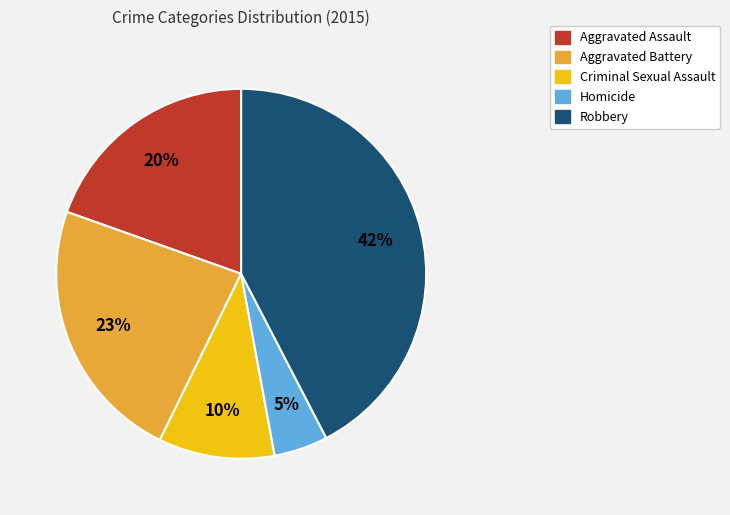

True or false: Criminal Sexual Assault accounts for 10% of the total.

True